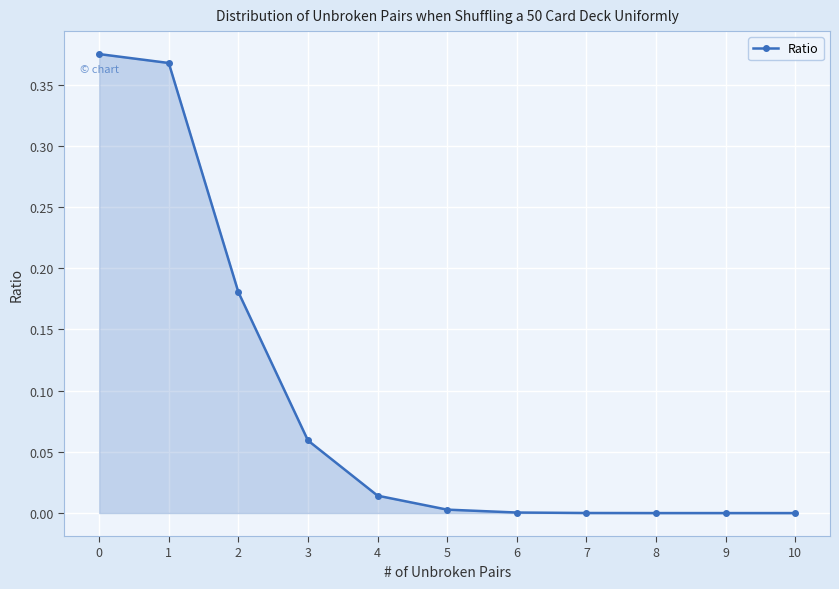

What is the sum of all values?

1.0